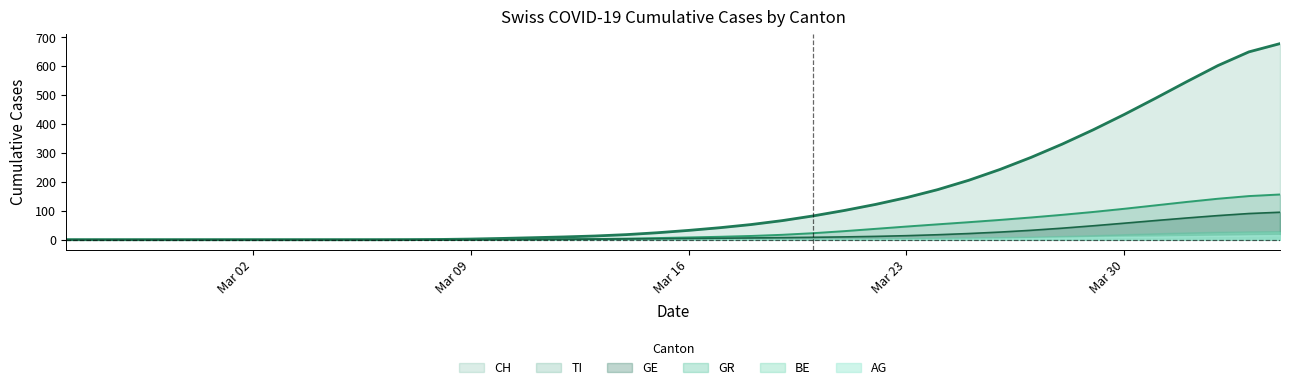

Which series has the widest spread of values?

CH